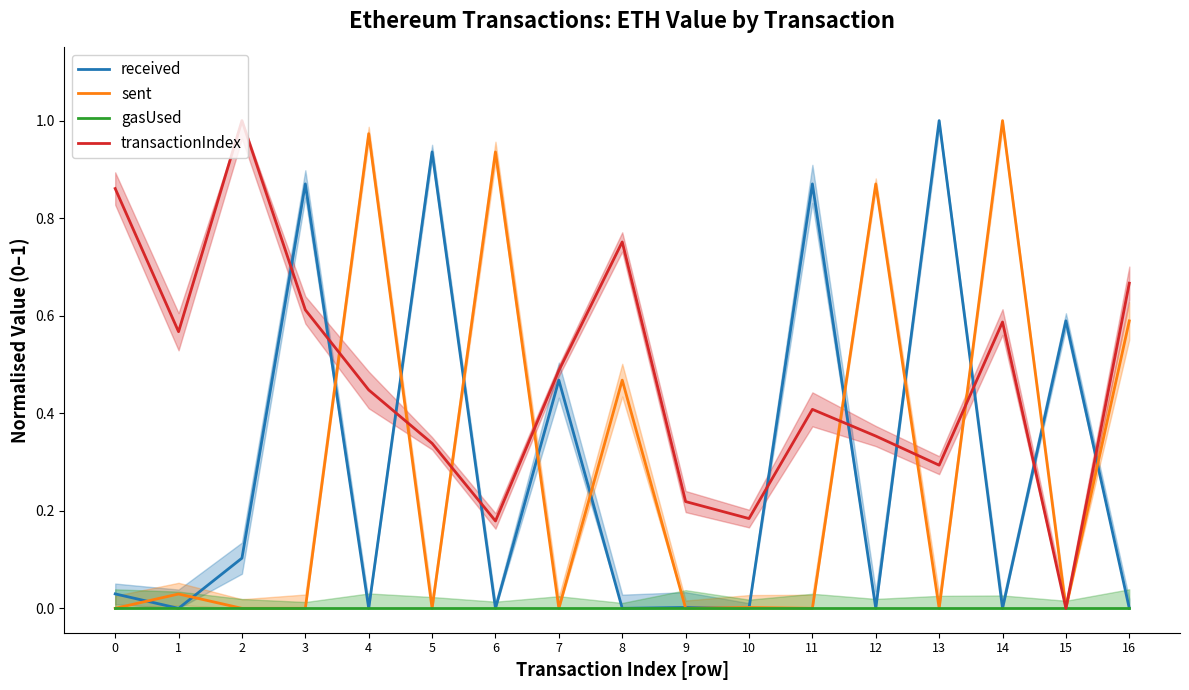

At which label is transactionIndex closest to 0?

15